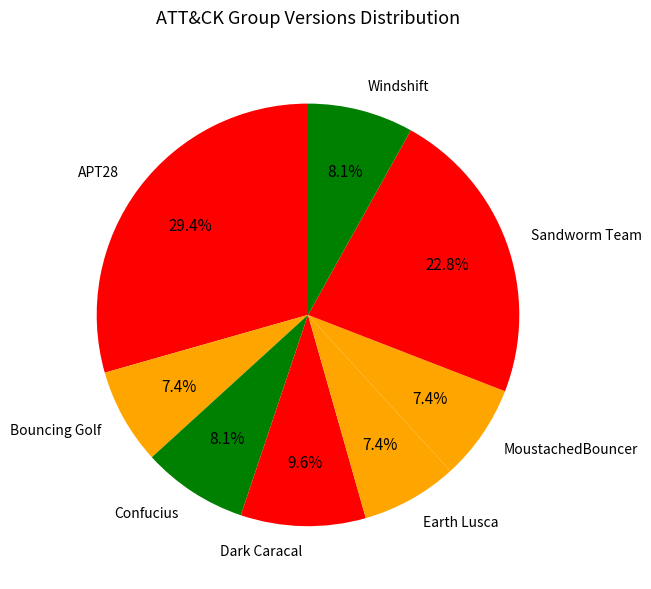

Does any single category account for the majority?

No